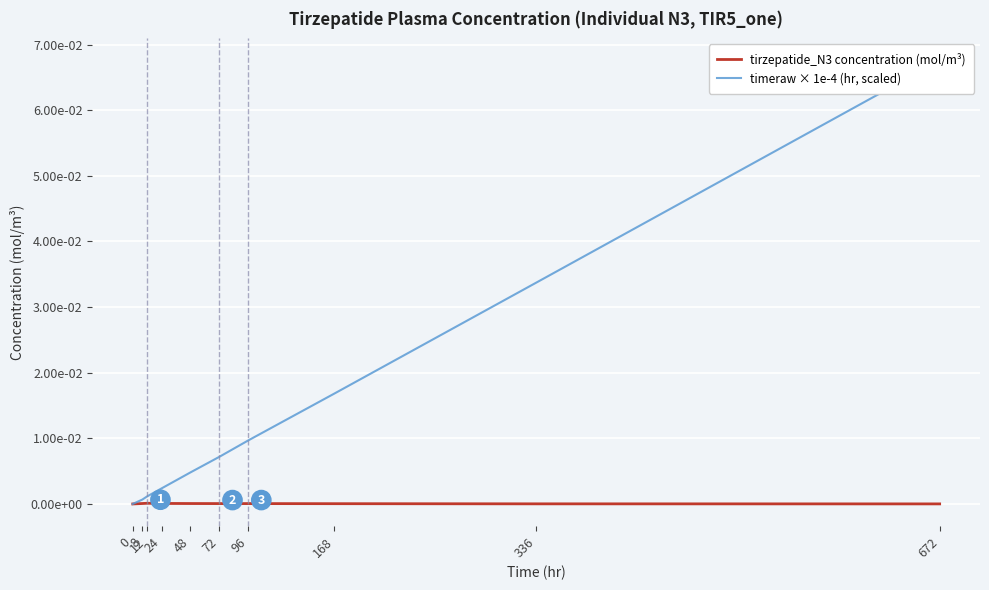

Reading left to right, list all the values displayed in this chart.

tirzepatide_N3 concentration (mol/m³): 0.0	0.0	0.0	0.0	0.0	0.0	0.0	0.0	0.0	0.0
timeraw × 1e-4 (hr, scaled): 0.0	0.0	0.0	0.0	0.0	0.0	0.0	0.0	0.0	0.1